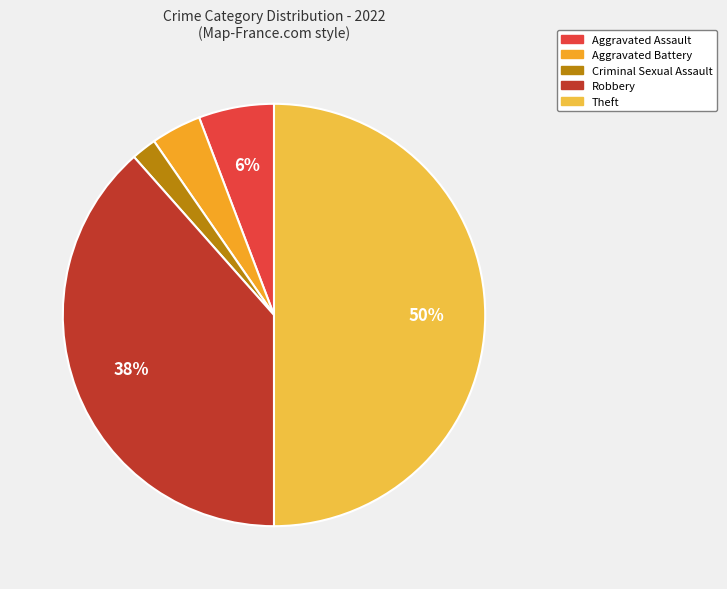

Count the number of slices in the pie.

5